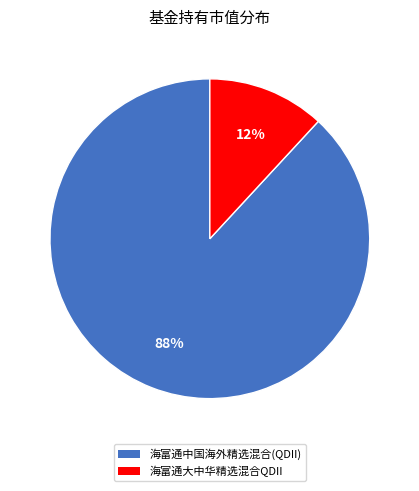

Which category has the biggest portion of the pie?

海富通中国海外精选混合(QDII)